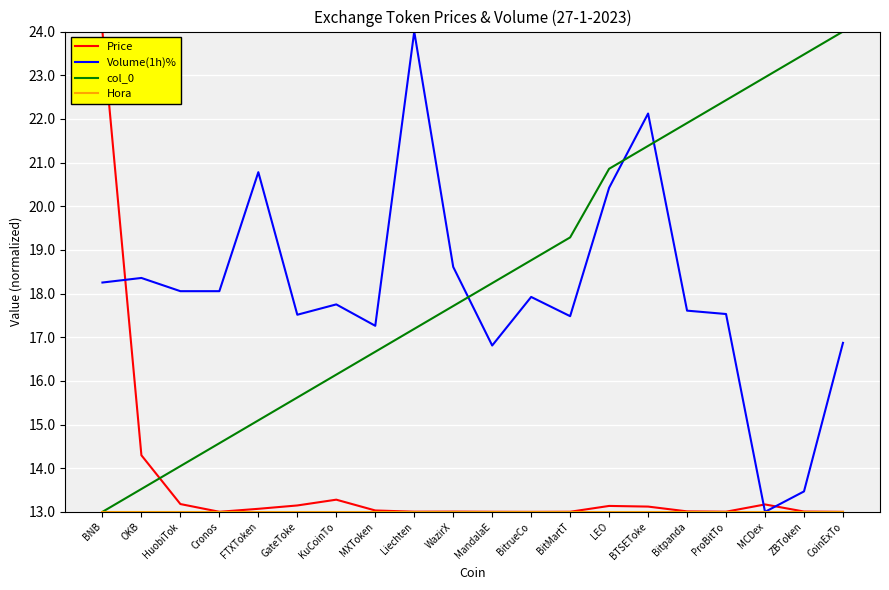

The col_0 series shows 7.1 at Cronos. True or false?

False